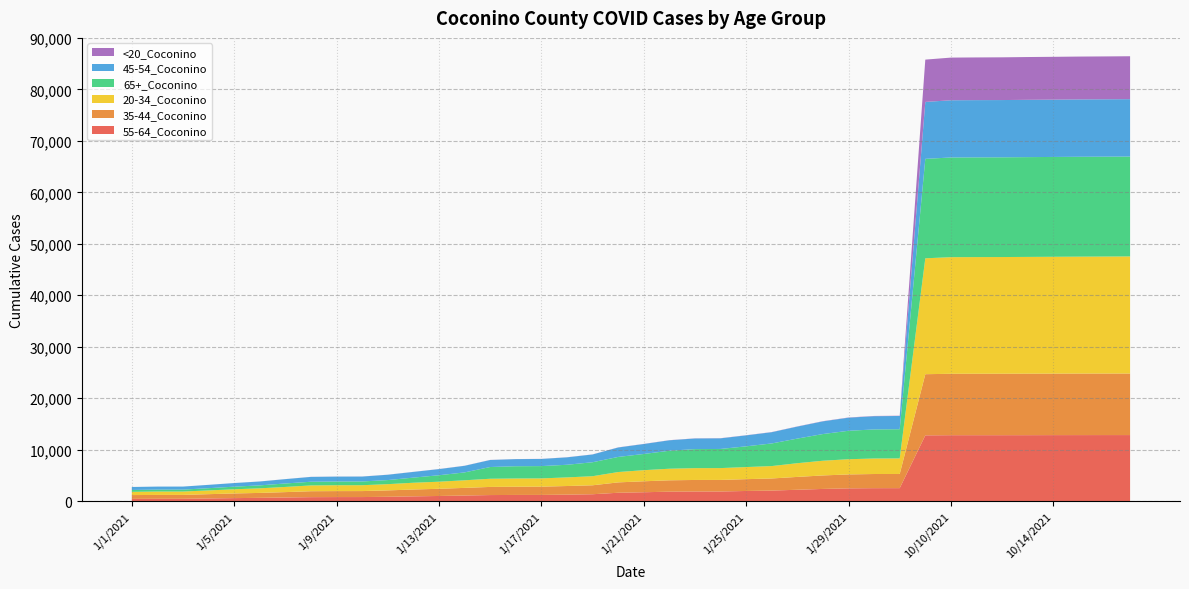

Reading right to left, what are all the values shown in this chart?

55-64_Coconino: 10/17/2021=12845	10/16/2021=12845	10/15/2021=12840	10/14/2021=12837	10/13/2021=12827	10/12/2021=12823	10/11/2021=12823	10/10/2021=12821	10/1/2021=12790	1/31/2021=2536	1/30/2021=2532	1/29/2021=2493	1/28/2021=2383	1/27/2021=2222	1/26/2021=2063	1/25/2021=1986	1/24/2021=1886	1/23/2021=1885	1/22/2021=1850	1/21/2021=1739	1/20/2021=1641	1/19/2021=1351	1/18/2021=1273	1/17/2021=1219	1/16/2021=1215	1/15/2021=1192	1/14/2021=1101	1/13/2021=1014	1/12/2021=939	1/11/2021=856	1/10/2021=804	1/9/2021=801	1/8/2021=784	1/7/2021=719	1/6/2021=651	1/5/2021=598	1/4/2021=534	1/3/2021=465	1/2/2021=464	1/1/2021=450
35-44_Coconino: 10/17/2021=11956	10/16/2021=11953	10/15/2021=11953	10/14/2021=11946	10/13/2021=11944	10/12/2021=11940	10/11/2021=11936	10/10/2021=11931	10/1/2021=11880	1/31/2021=2752	1/30/2021=2750	1/29/2021=2707	1/28/2021=2622	1/27/2021=2496	1/26/2021=2352	1/25/2021=2296	1/24/2021=2245	1/23/2021=2242	1/22/2021=2208	1/21/2021=2130	1/20/2021=2014	1/19/2021=1740	1/18/2021=1676	1/17/2021=1605	1/16/2021=1597	1/15/2021=1581	1/14/2021=1486	1/13/2021=1397	1/12/2021=1331	1/11/2021=1245	1/10/2021=1162	1/9/2021=1161	1/8/2021=1154	1/7/2021=1046	1/6/2021=959	1/5/2021=907	1/4/2021=832	1/3/2021=756	1/2/2021=755	1/1/2021=739
20-34_Coconino: 10/17/2021=22746	10/16/2021=22727	10/15/2021=22712	10/14/2021=22697	10/13/2021=22683	10/12/2021=22666	10/11/2021=22660	10/10/2021=22651	10/1/2021=22514	1/31/2021=3023	1/30/2021=3013	1/29/2021=2952	1/28/2021=2856	1/27/2021=2663	1/26/2021=2409	1/25/2021=2349	1/24/2021=2300	1/23/2021=2294	1/22/2021=2250	1/21/2021=2155	1/20/2021=2009	1/19/2021=1762	1/18/2021=1673	1/17/2021=1605	1/16/2021=1599	1/15/2021=1588	1/14/2021=1474	1/13/2021=1375	1/12/2021=1315	1/11/2021=1210	1/10/2021=1139	1/9/2021=1139	1/8/2021=1125	1/7/2021=1005	1/6/2021=890	1/5/2021=810	1/4/2021=726	1/3/2021=657	1/2/2021=657	1/1/2021=631
65+_Coconino: 10/17/2021=19401	10/16/2021=19400	10/15/2021=19399	10/14/2021=19392	10/13/2021=19385	10/12/2021=19372	10/11/2021=19371	10/10/2021=19365	10/1/2021=19318	1/31/2021=5671	1/30/2021=5645	1/29/2021=5527	1/28/2021=5185	1/27/2021=4780	1/26/2021=4394	1/25/2021=4027	1/24/2021=3716	1/23/2021=3697	1/22/2021=3493	1/21/2021=3149	1/20/2021=2934	1/19/2021=2714	1/18/2021=2454	1/17/2021=2390	1/16/2021=2383	1/15/2021=2279	1/14/2021=1530	1/13/2021=1257	1/12/2021=995	1/11/2021=794	1/10/2021=726	1/9/2021=724	1/8/2021=716	1/7/2021=674	1/6/2021=574	1/5/2021=507	1/4/2021=436	1/3/2021=374	1/2/2021=372	1/1/2021=361
45-54_Coconino: 10/17/2021=11149	10/16/2021=11146	10/15/2021=11144	10/14/2021=11134	10/13/2021=11133	10/12/2021=11123	10/11/2021=11121	10/10/2021=11115	10/1/2021=11059	1/31/2021=2573	1/30/2021=2572	1/29/2021=2543	1/28/2021=2464	1/27/2021=2331	1/26/2021=2184	1/25/2021=2128	1/24/2021=2065	1/23/2021=2065	1/22/2021=2031	1/21/2021=1935	1/20/2021=1834	1/19/2021=1508	1/18/2021=1443	1/17/2021=1387	1/16/2021=1379	1/15/2021=1364	1/14/2021=1283	1/13/2021=1191	1/12/2021=1108	1/11/2021=1033	1/10/2021=954	1/9/2021=952	1/8/2021=942	1/7/2021=842	1/6/2021=754	1/5/2021=700	1/4/2021=647	1/3/2021=587	1/2/2021=587	1/1/2021=579
<20_Coconino: 10/17/2021=8337	10/16/2021=8329	10/15/2021=8324	10/14/2021=8317	10/13/2021=8309	10/12/2021=8301	10/11/2021=8292	10/10/2021=8288	10/1/2021=8218	1/31/2021=48	1/30/2021=48	1/29/2021=41	1/28/2021=37	1/27/2021=32	1/26/2021=30	1/25/2021=28	1/24/2021=27	1/23/2021=27	1/22/2021=24	1/21/2021=23	1/20/2021=22	1/19/2021=17	1/18/2021=17	1/17/2021=16	1/16/2021=16	1/15/2021=16	1/14/2021=16	1/13/2021=16	1/12/2021=15	1/11/2021=14	1/10/2021=13	1/9/2021=13	1/8/2021=13	1/7/2021=9	1/6/2021=9	1/5/2021=8	1/4/2021=4	1/3/2021=3	1/2/2021=3	1/1/2021=3